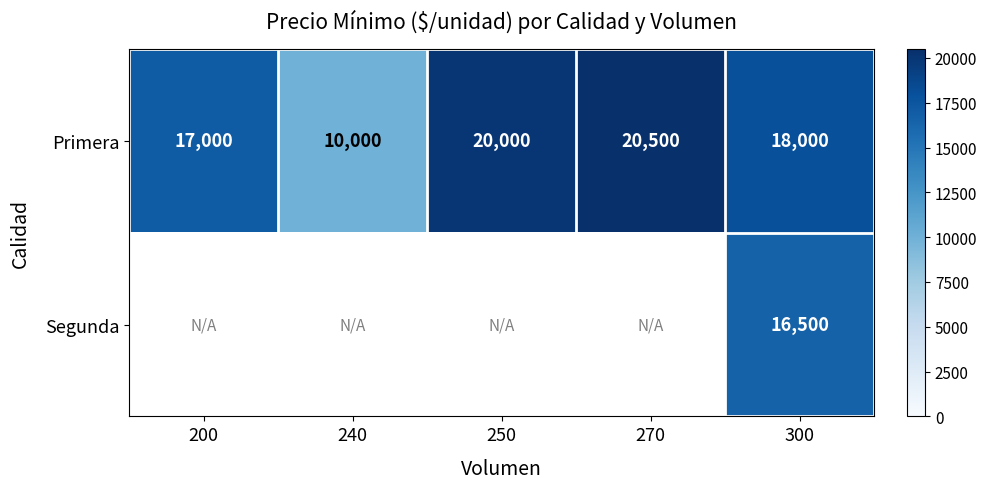

At which label does Primera first exceed 18000?

250